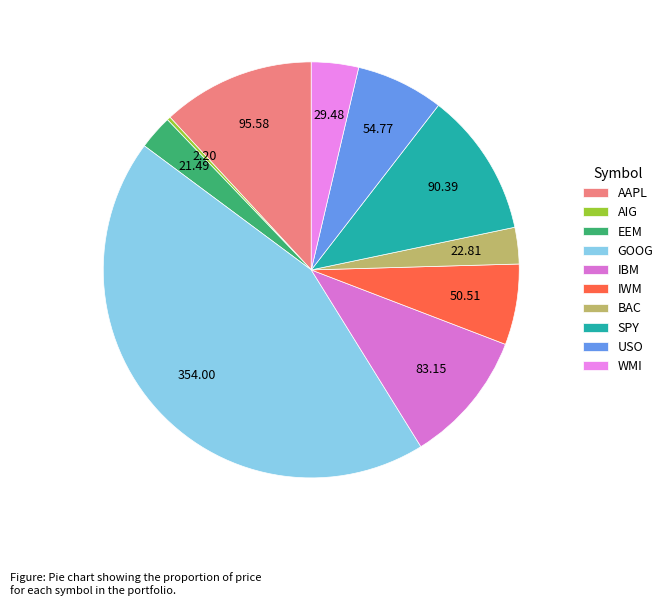

Count the number of slices in the pie.

10